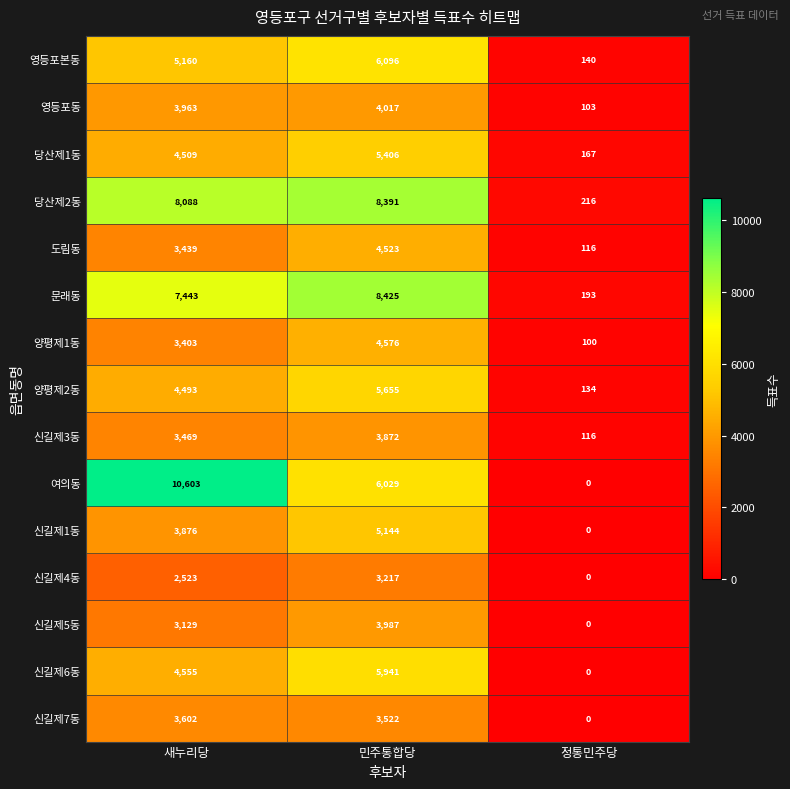

Which category has the highest value in the 신길제1동 series?

민주통합당